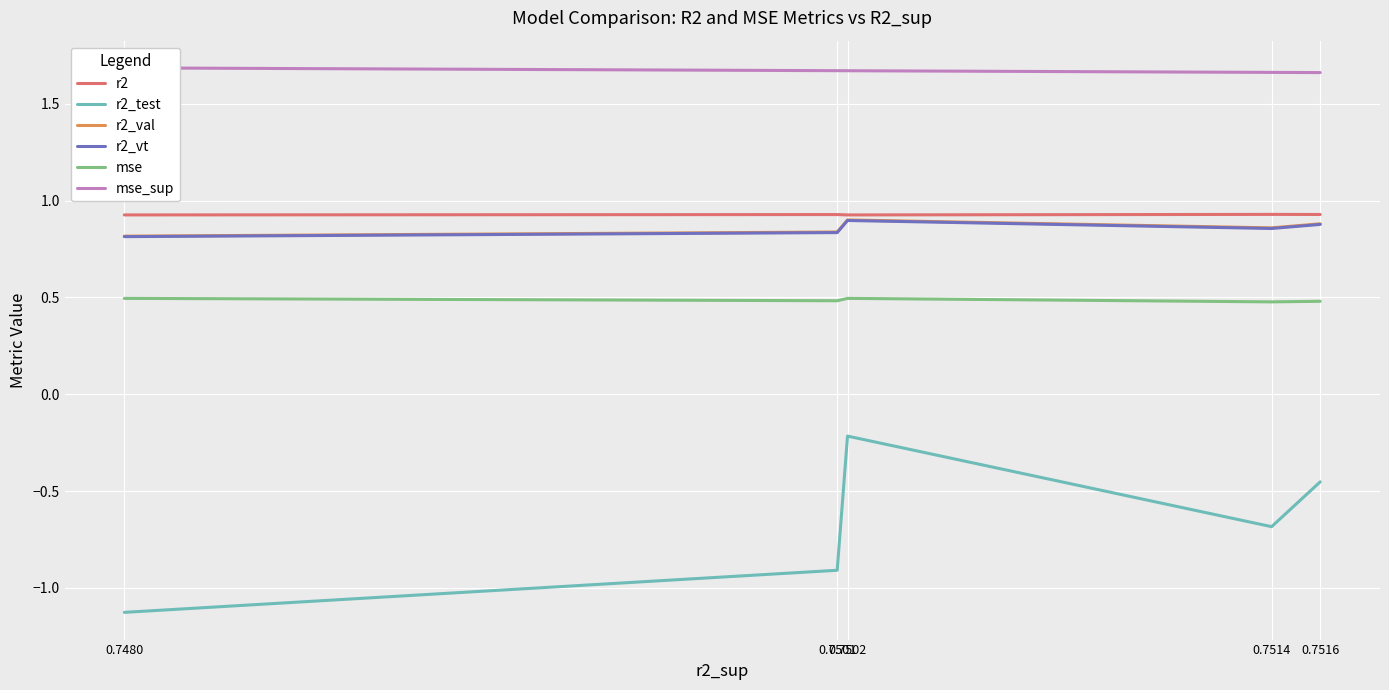

Rank the categories by mse value from lowest to highest.

0.7514, 0.7516, 0.7501, 0.7480, 0.7502